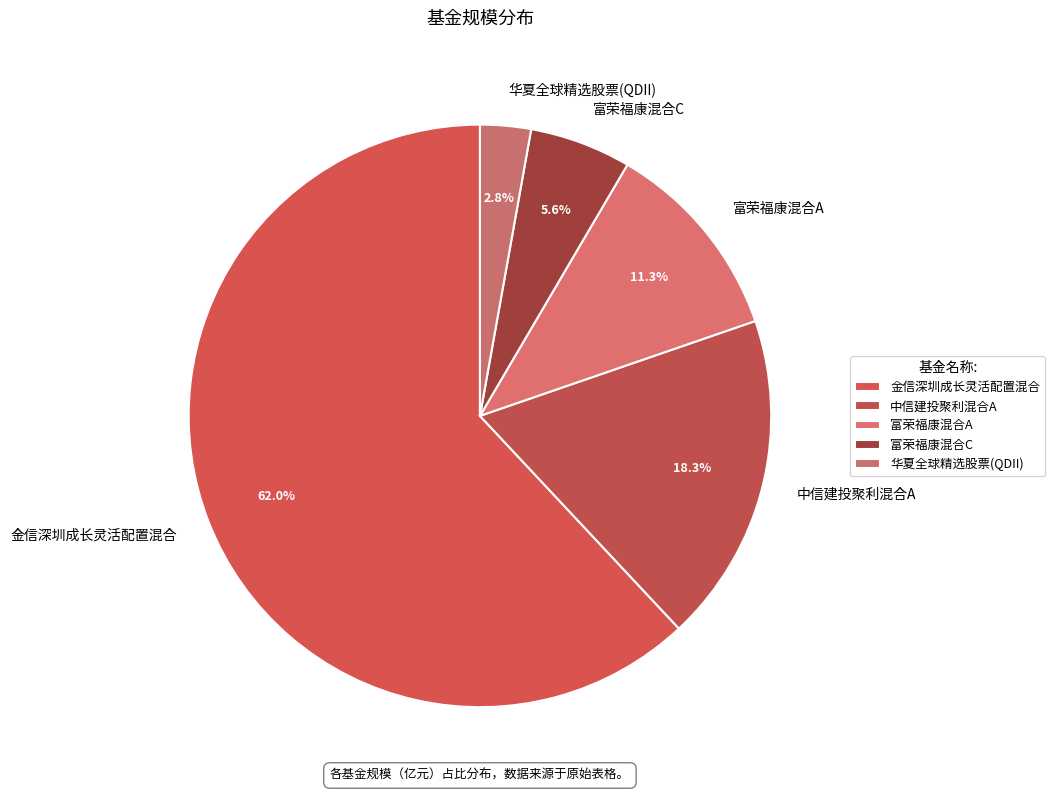

To the nearest percent, what is the difference between the 富荣福康混合C and 华夏全球精选股票(QDII) slice percentages?

3%